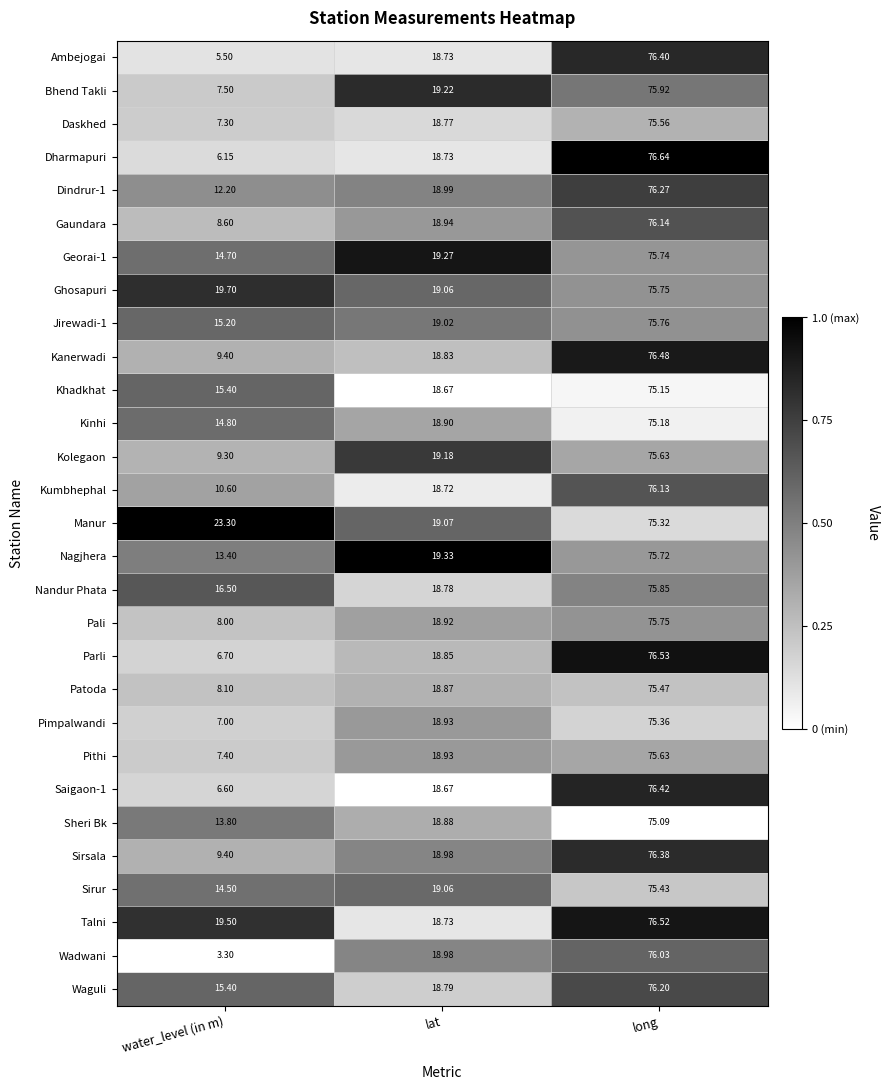

Rank the categories by Sirsala value from highest to lowest.

long, lat, water_level (in m)